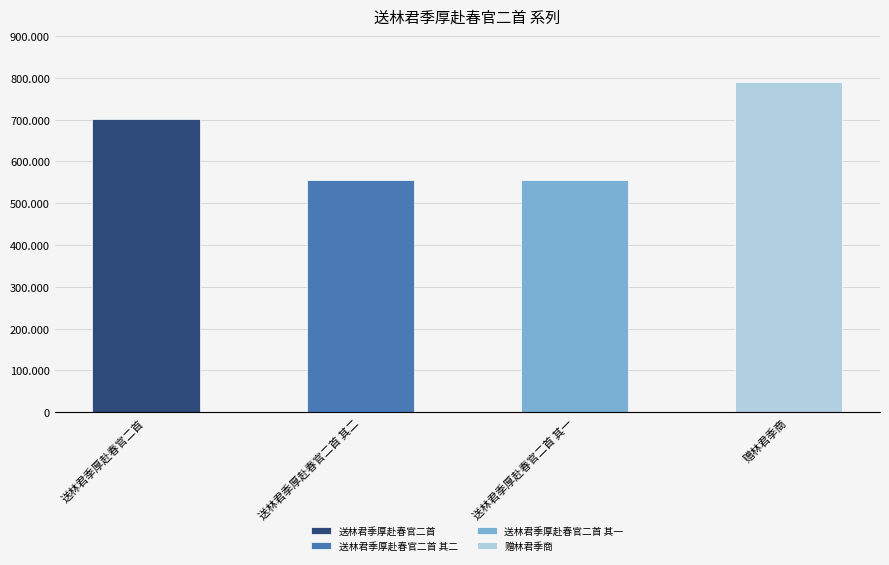

The chart shows a value of 290481 at 送林君季厚赴春官二首 其一. True or false?

False